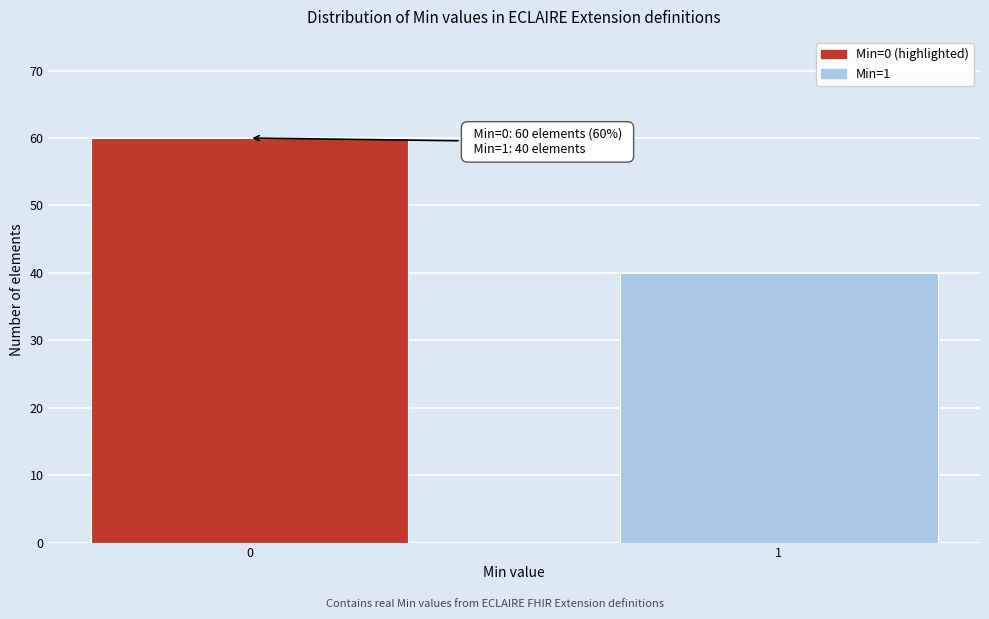

Reading left to right, what are all the values shown in this chart?

60	40